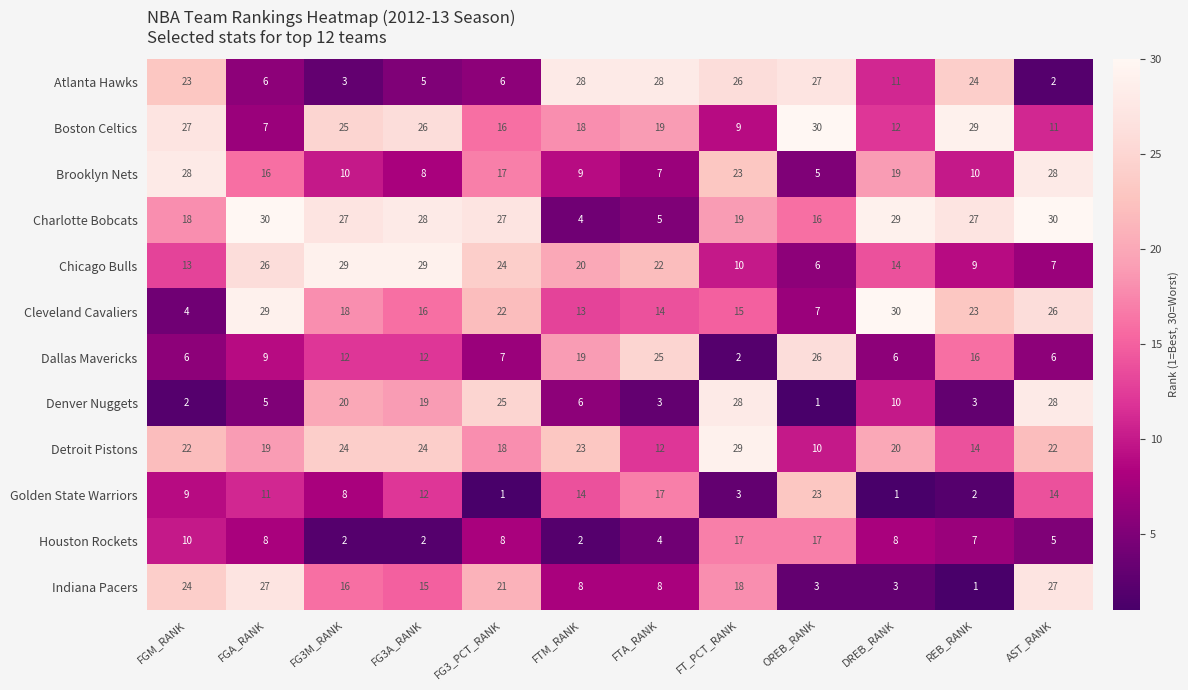

Which series has the largest range (max minus min)?

Denver Nuggets